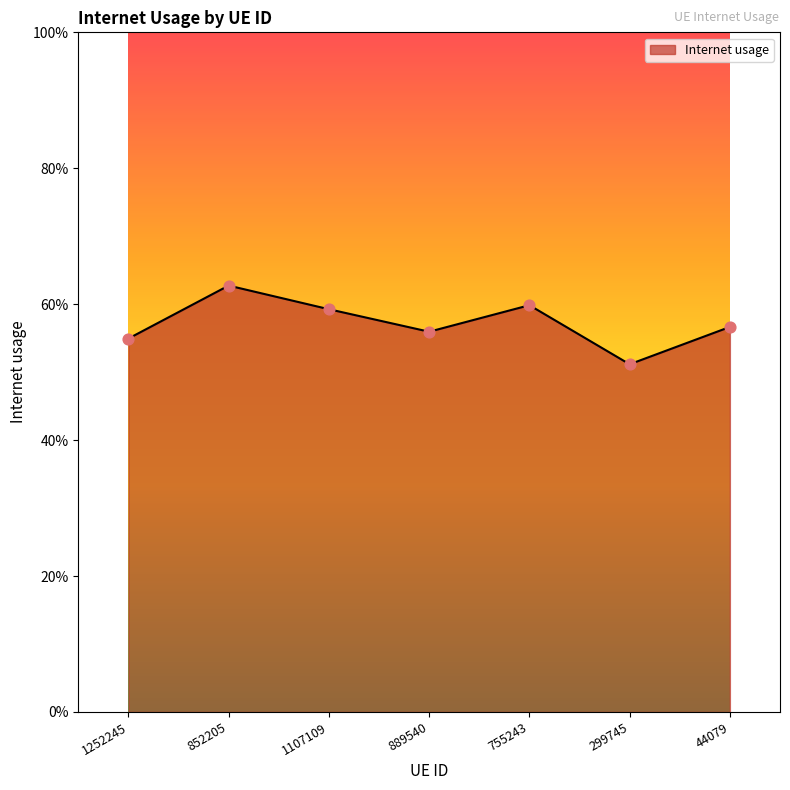

Between 852205 and 1107109, which is larger?

852205